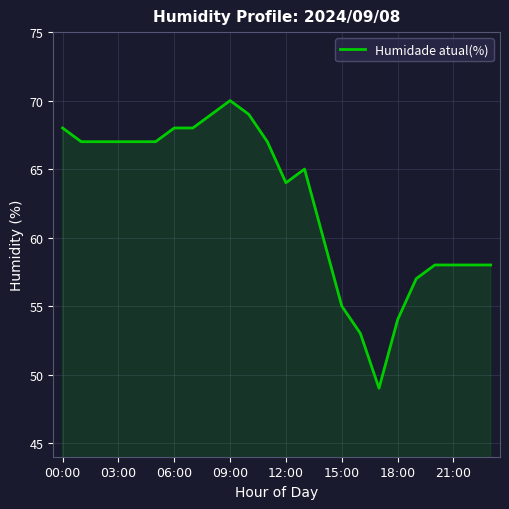

What is the greatest value displayed?

70